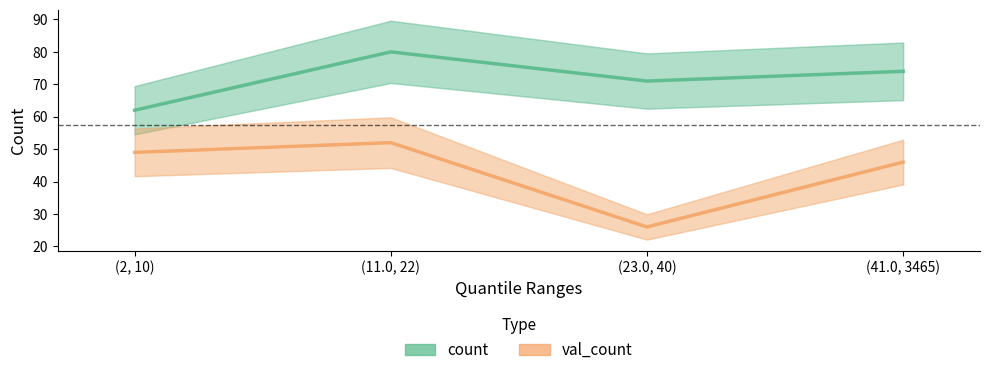

Which label corresponds to the largest value in the chart?

(11.0, 22)